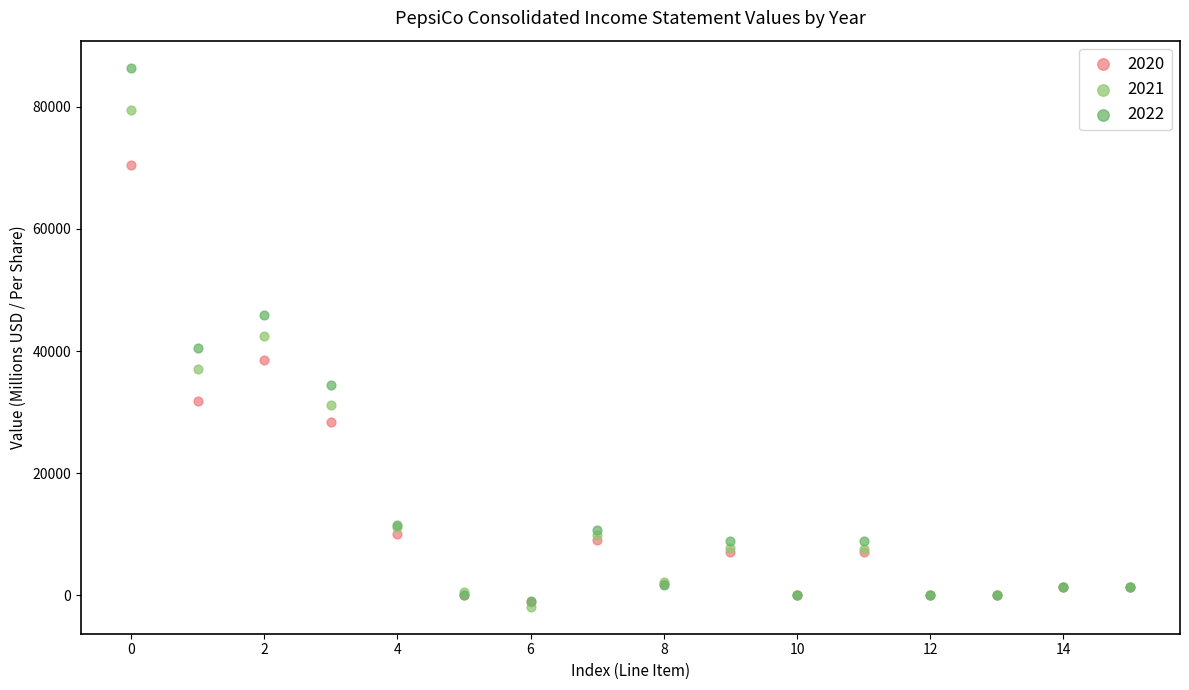

What are all the series names shown in the legend?

2020, 2021, 2022